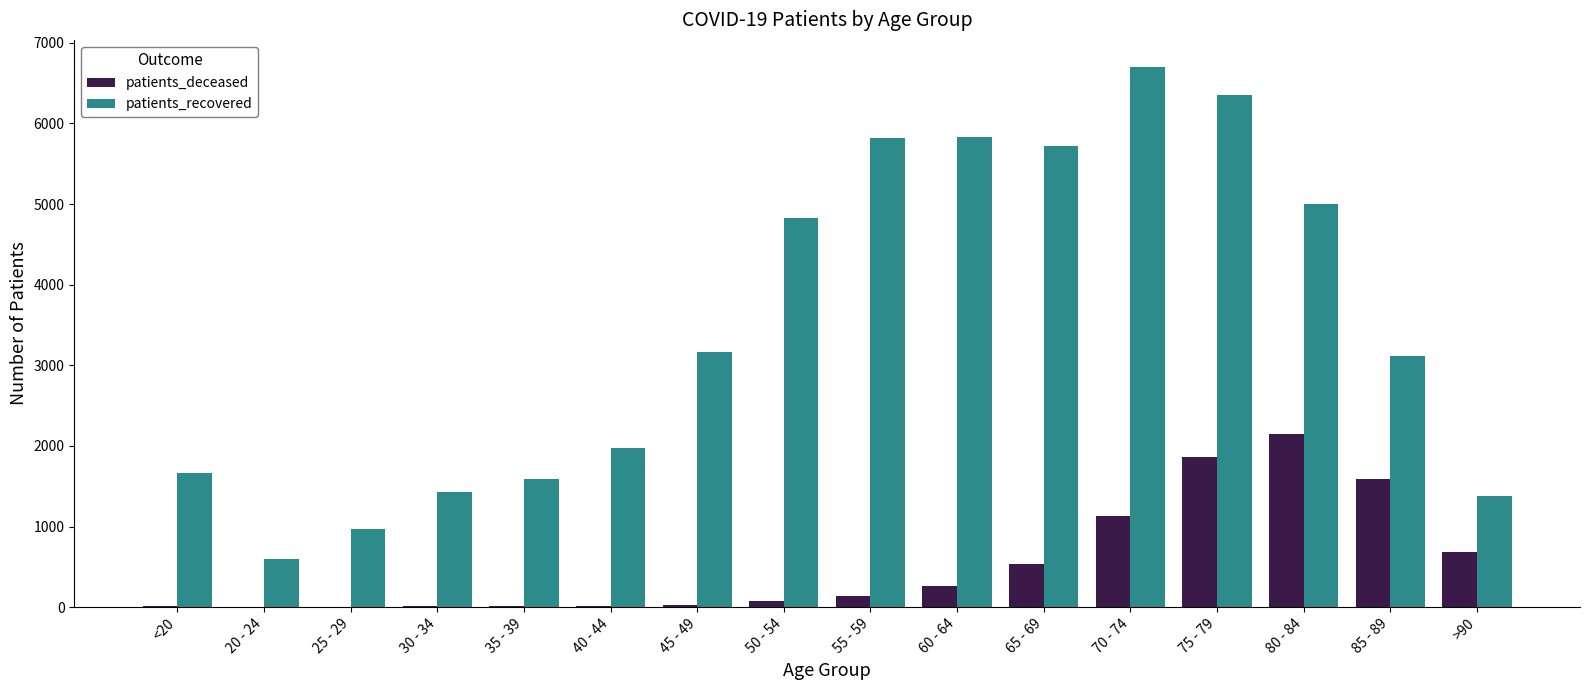

What is the sum of all patients_deceased values?

8501